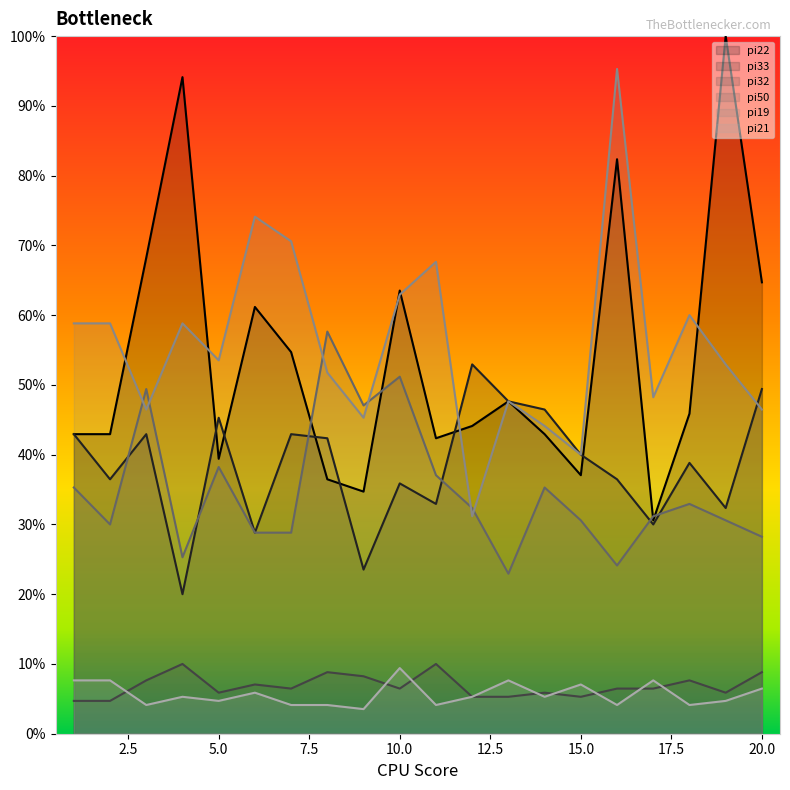

What is the value of the pi22 point at the 9th from the left?

34.7